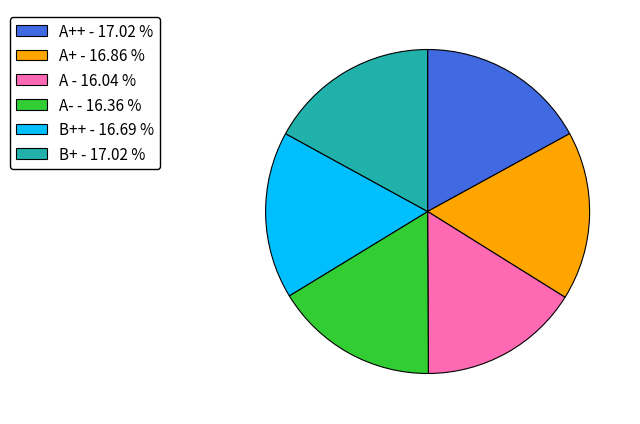

Does any single category account for the majority?

No